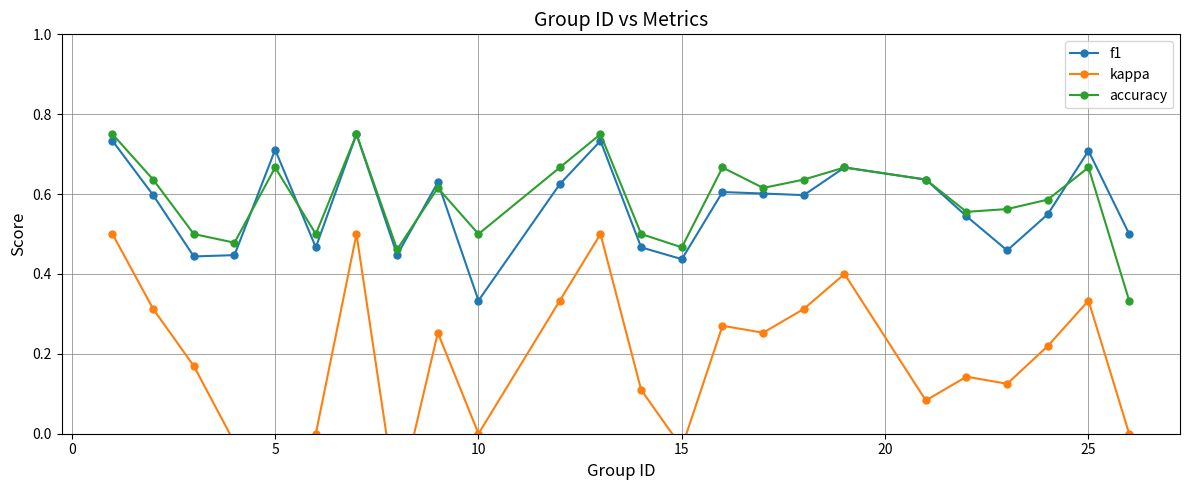

How many f1 values are between 0 and 1?

24